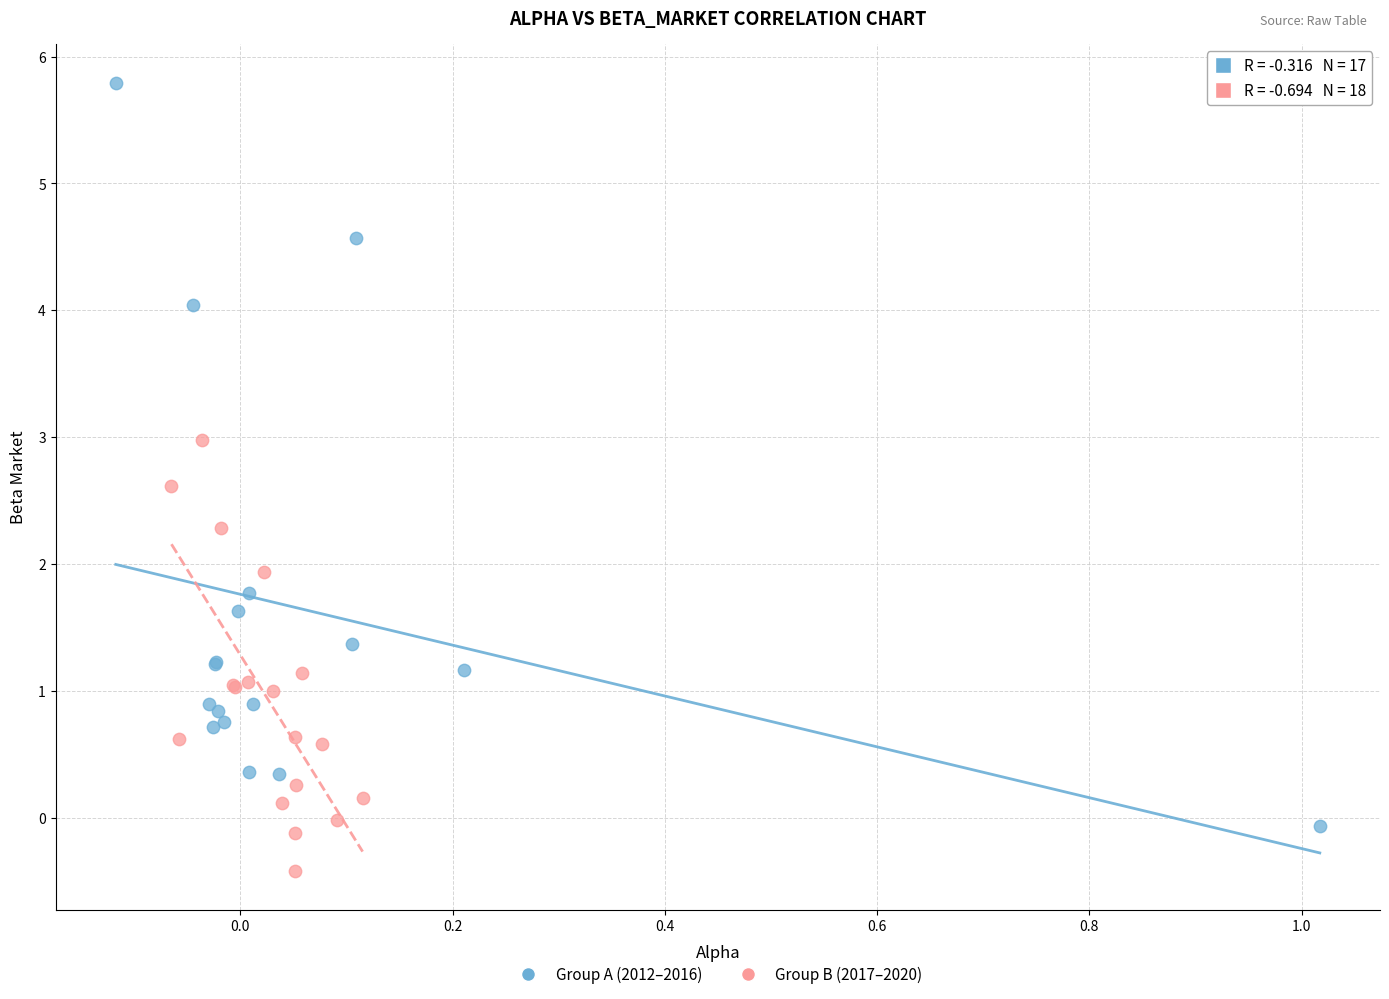

Which series reaches the minimum Y coordinate?

Group B (2017–2020)